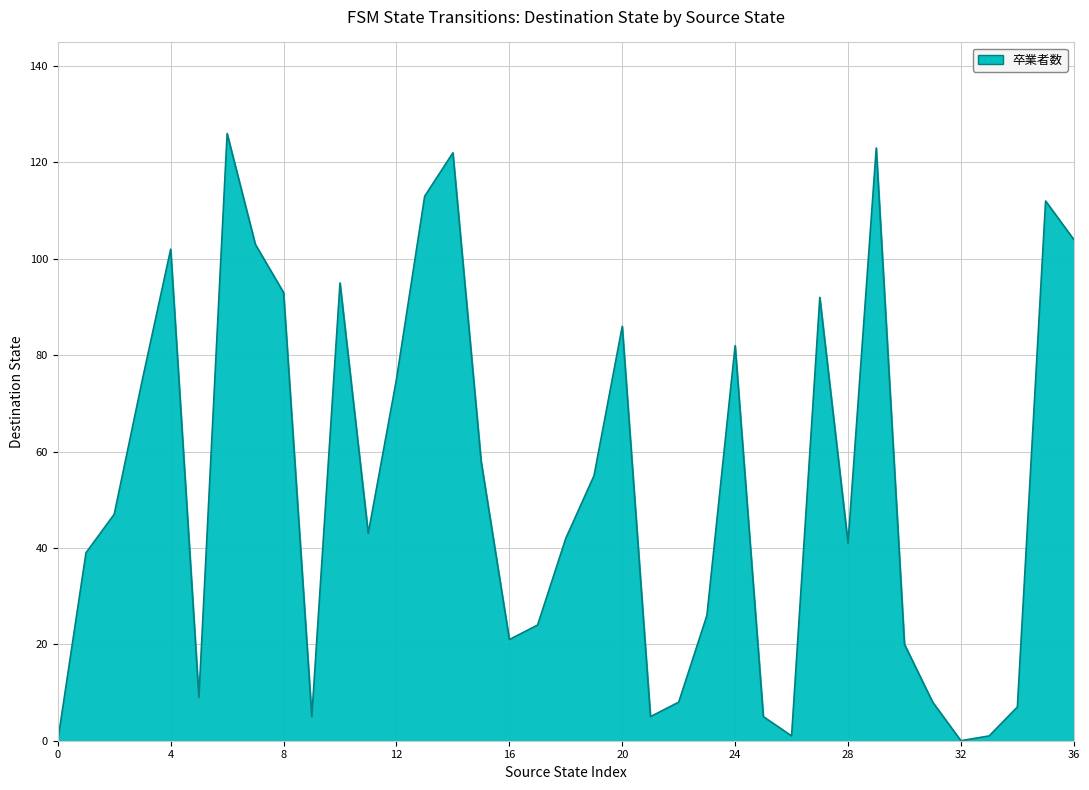

What is the greatest value displayed?

126